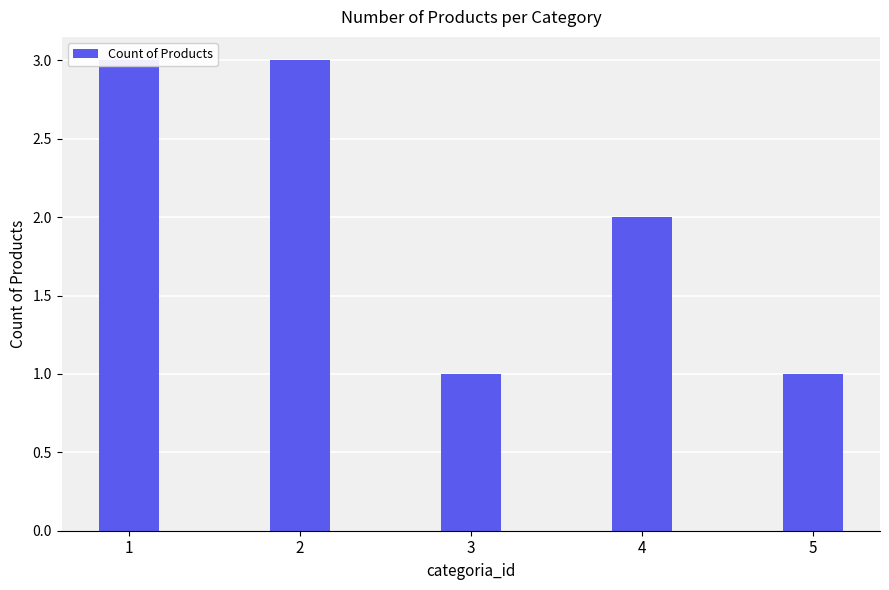

Which has a higher value, 1 or 5?

1